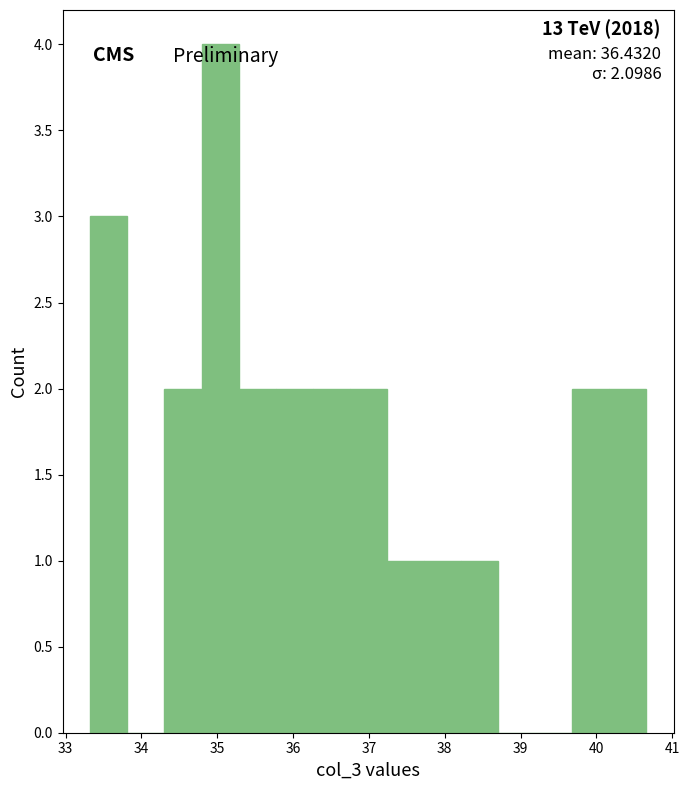

Which range on the x-axis has the tallest bar?

34.8 to 35.3